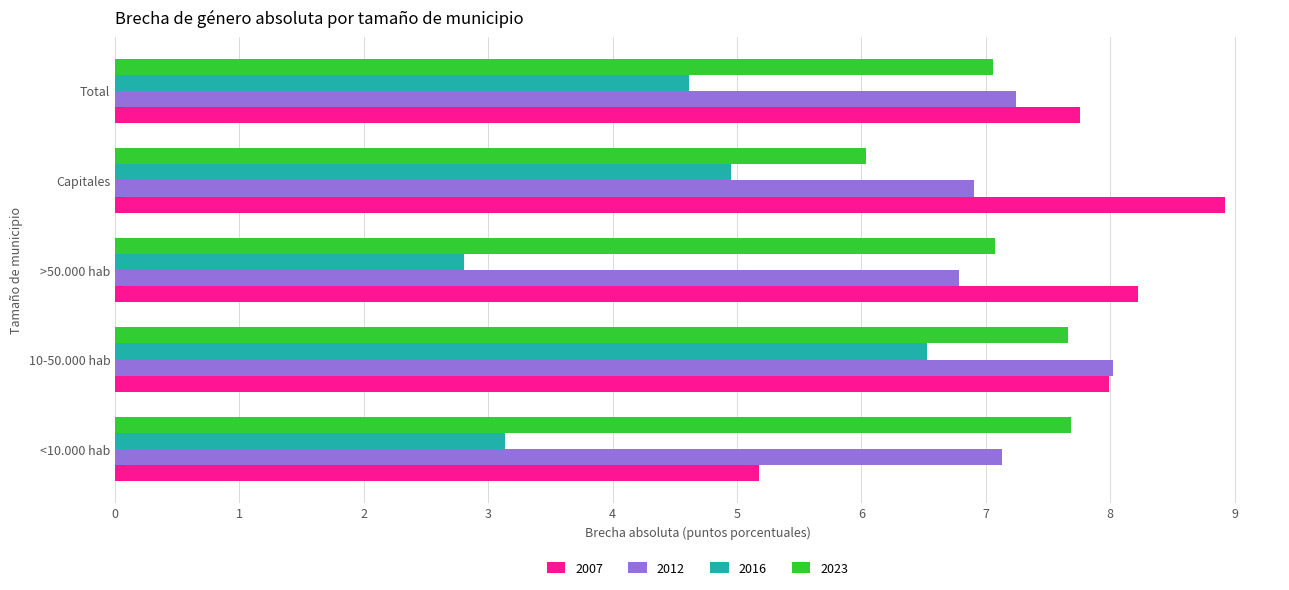

What is the maximum value shown in the chart?

8.9